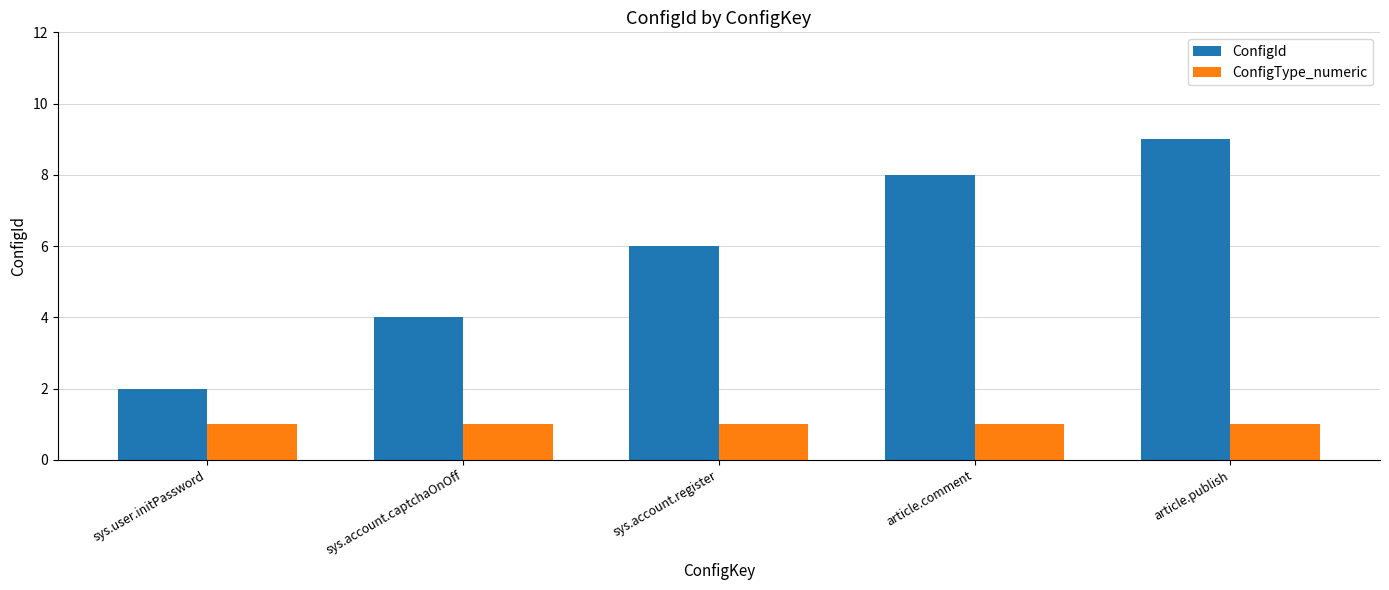

What is the sum of all ConfigId values?

29